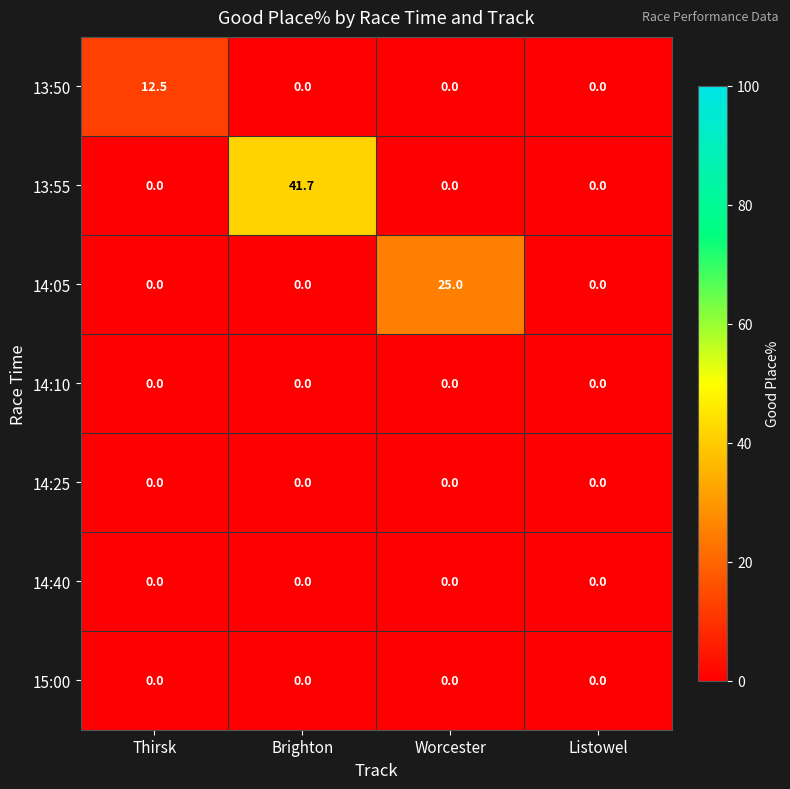

Count the number of data series in this chart.

7